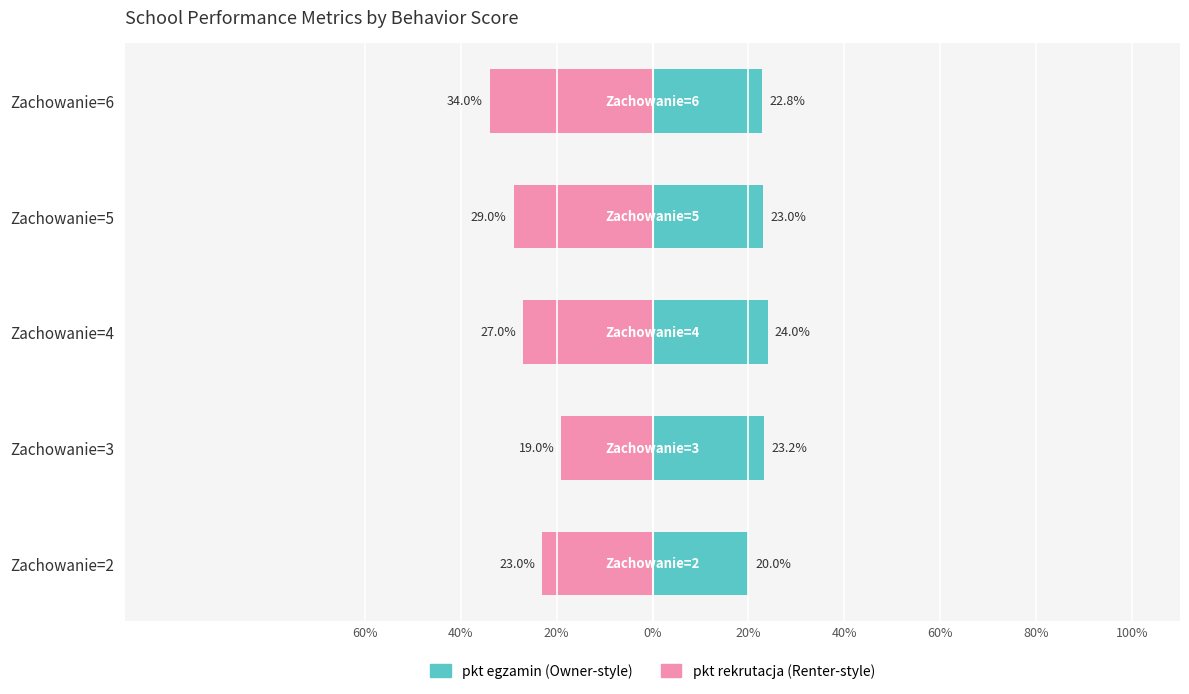

What is the highest value of the pkt egzamin series?

24.0